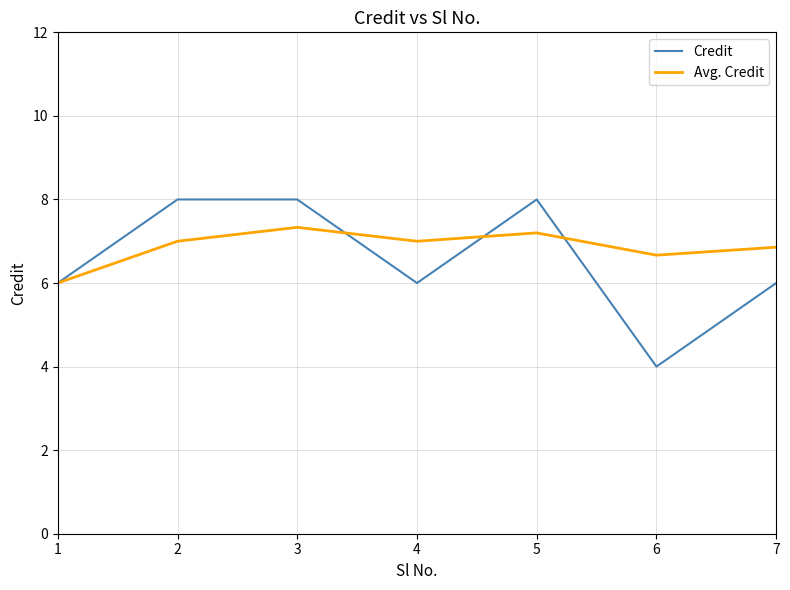

How many lines are shown in the chart?

2